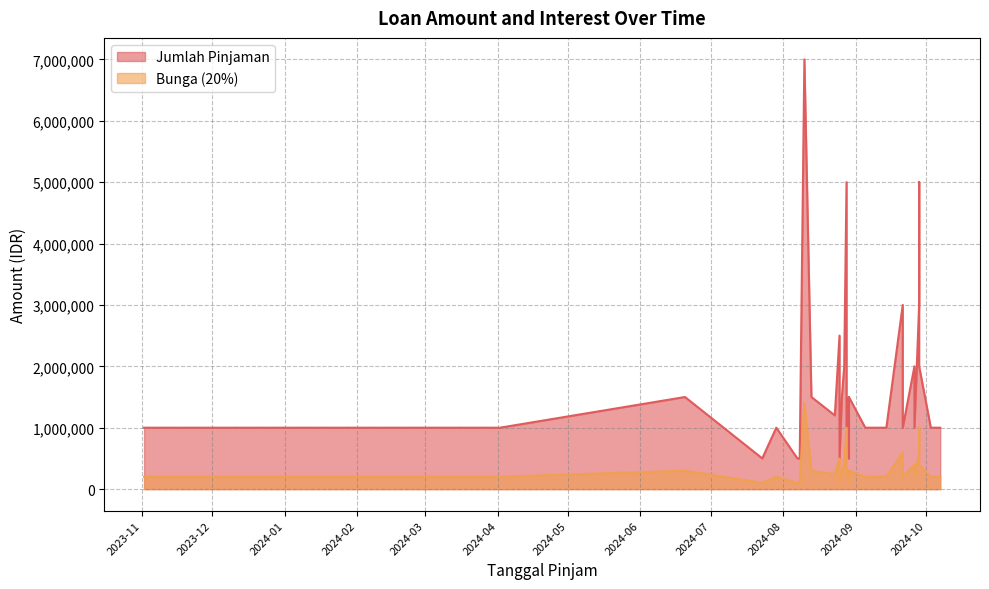

True or false: Jumlah Pinjaman and Bunga (20%) intersect in this chart.

False